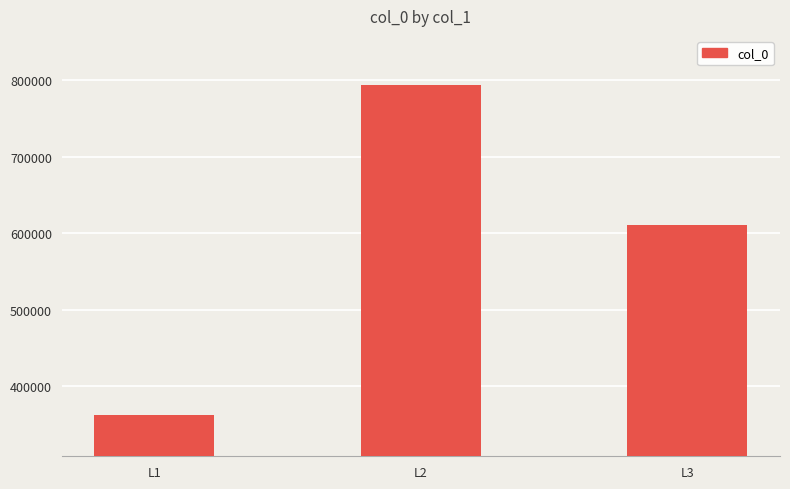

At which category does the chart reach its peak across all series?

L2